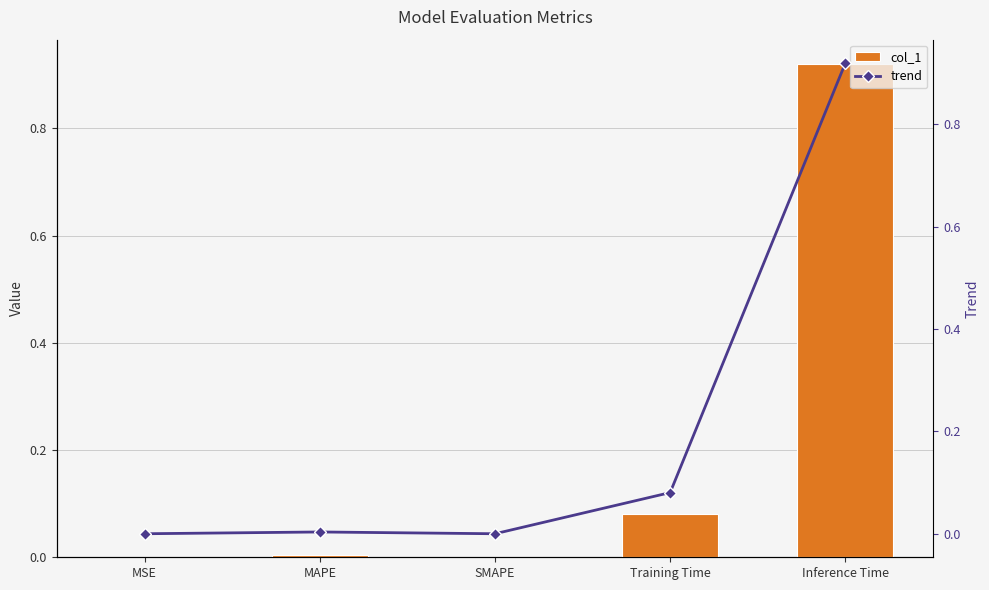

What is the highest value of the col_1 series?

0.9